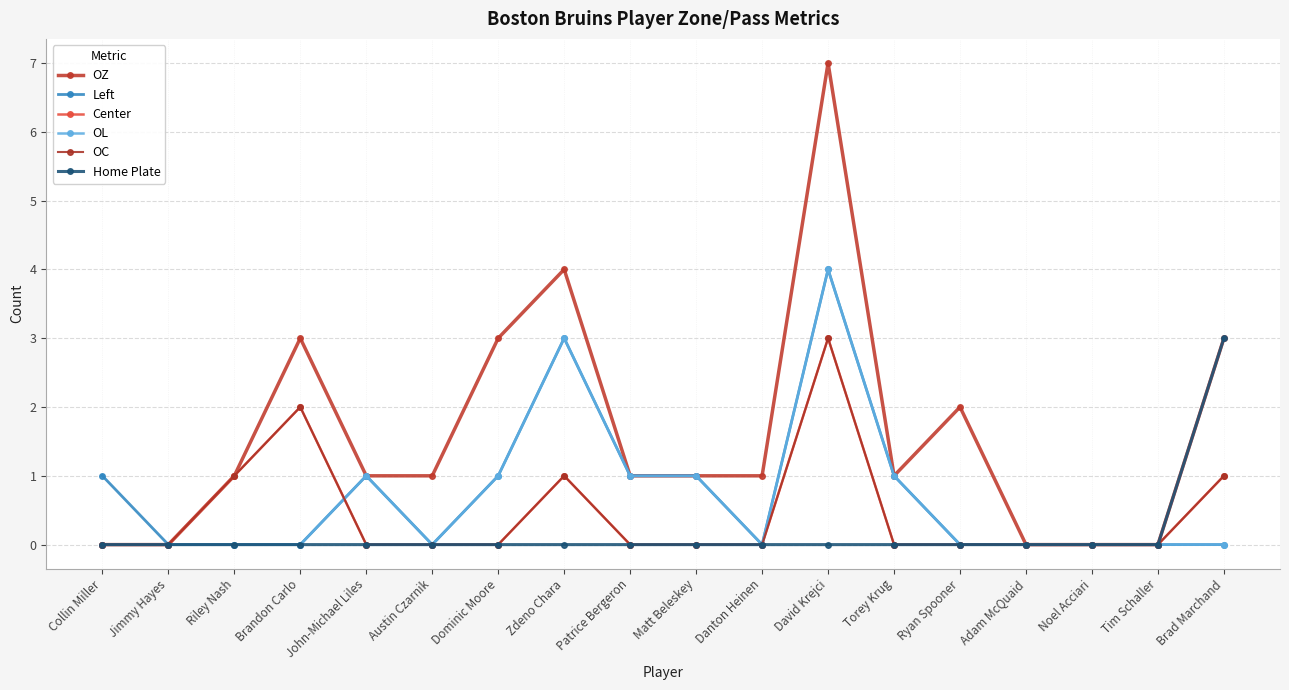

At which label is Home Plate closest to 1?

Collin Miller